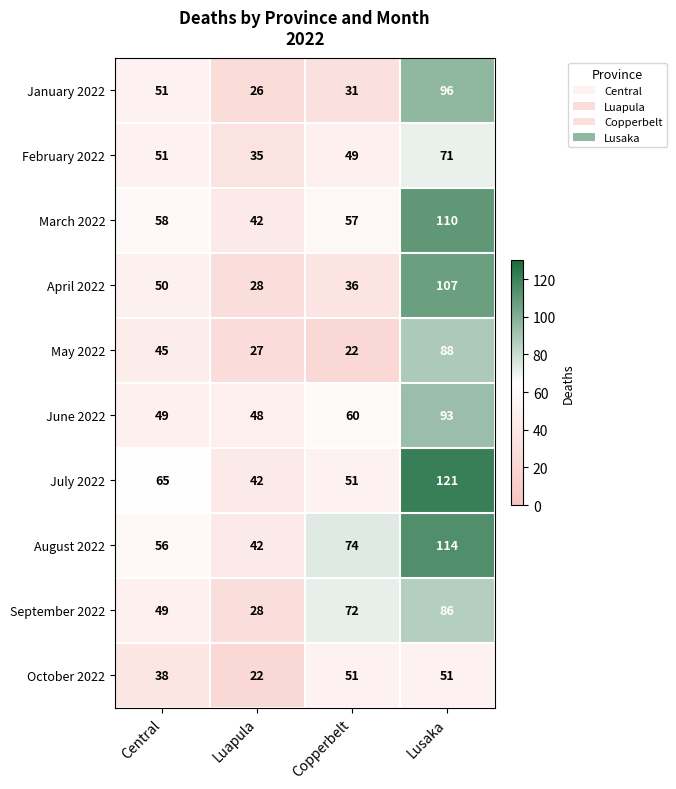

Which label corresponds to the largest value in the chart?

Lusaka